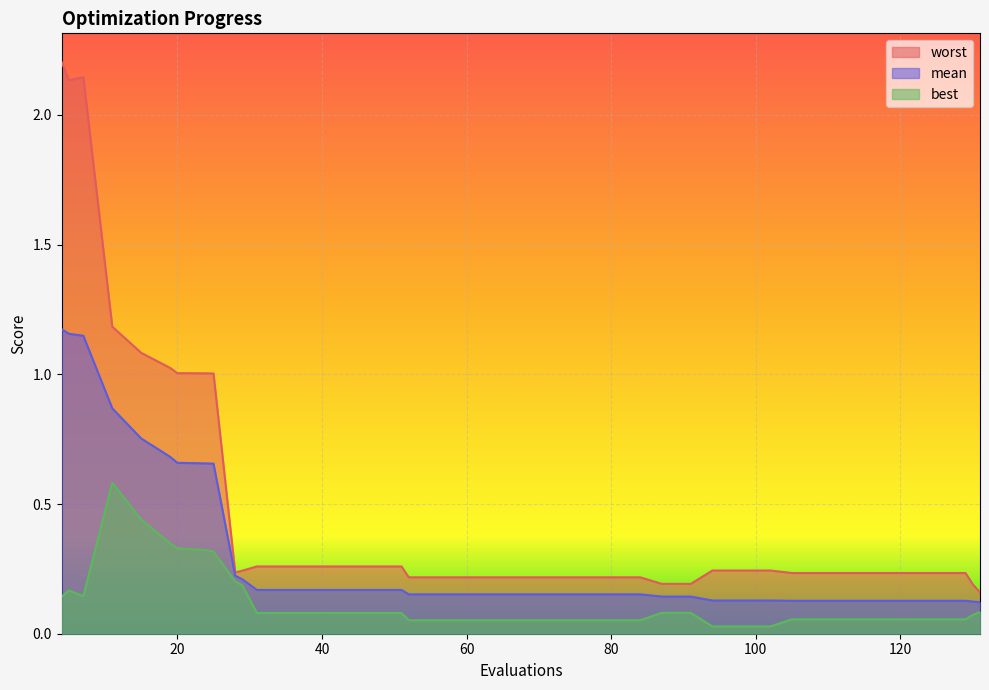

True or false: best and mean cross at least once.

False